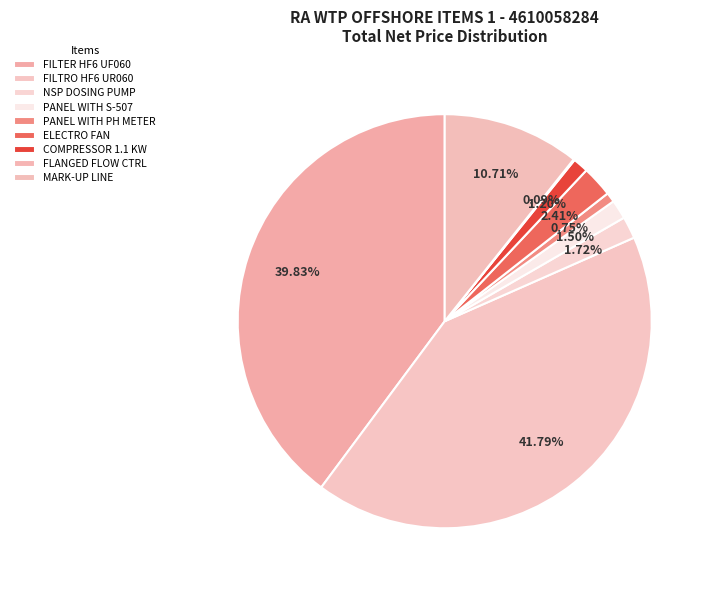

To the nearest percent, what is the difference between the largest and smallest slice percentages?

42%